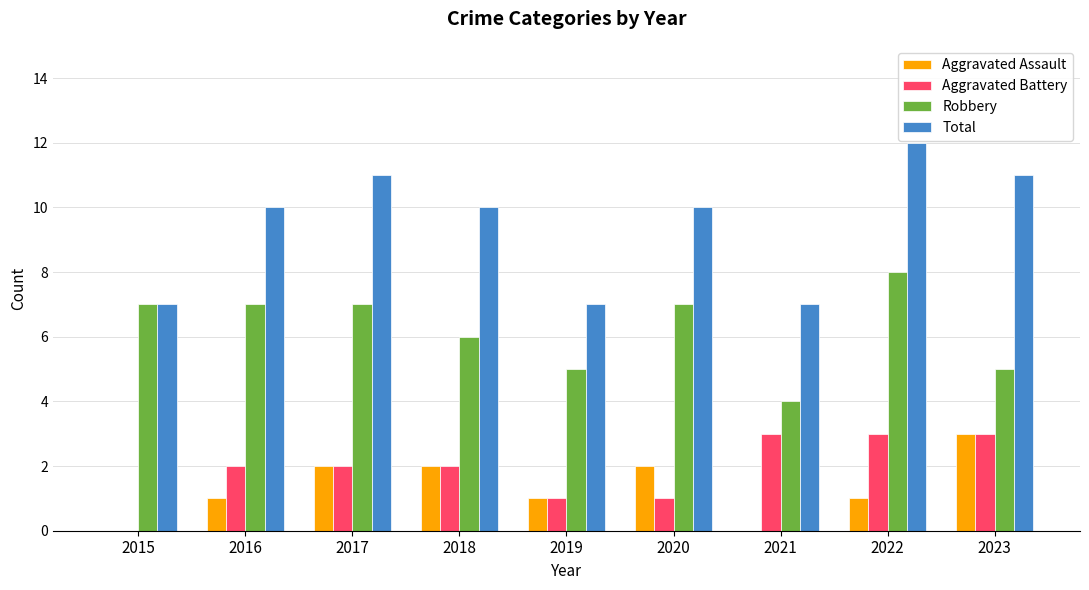

What is the greatest value displayed?

12